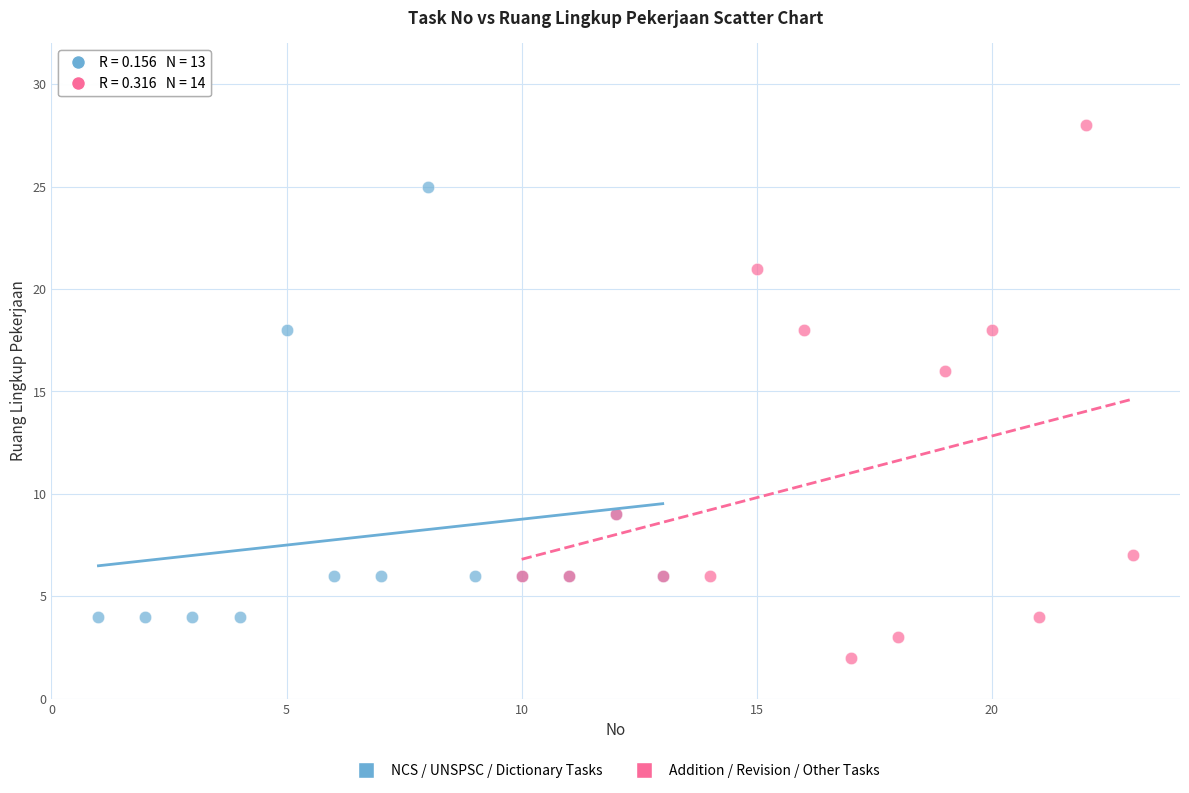

Which series reaches the minimum Y coordinate?

Addition / Revision / Other Tasks